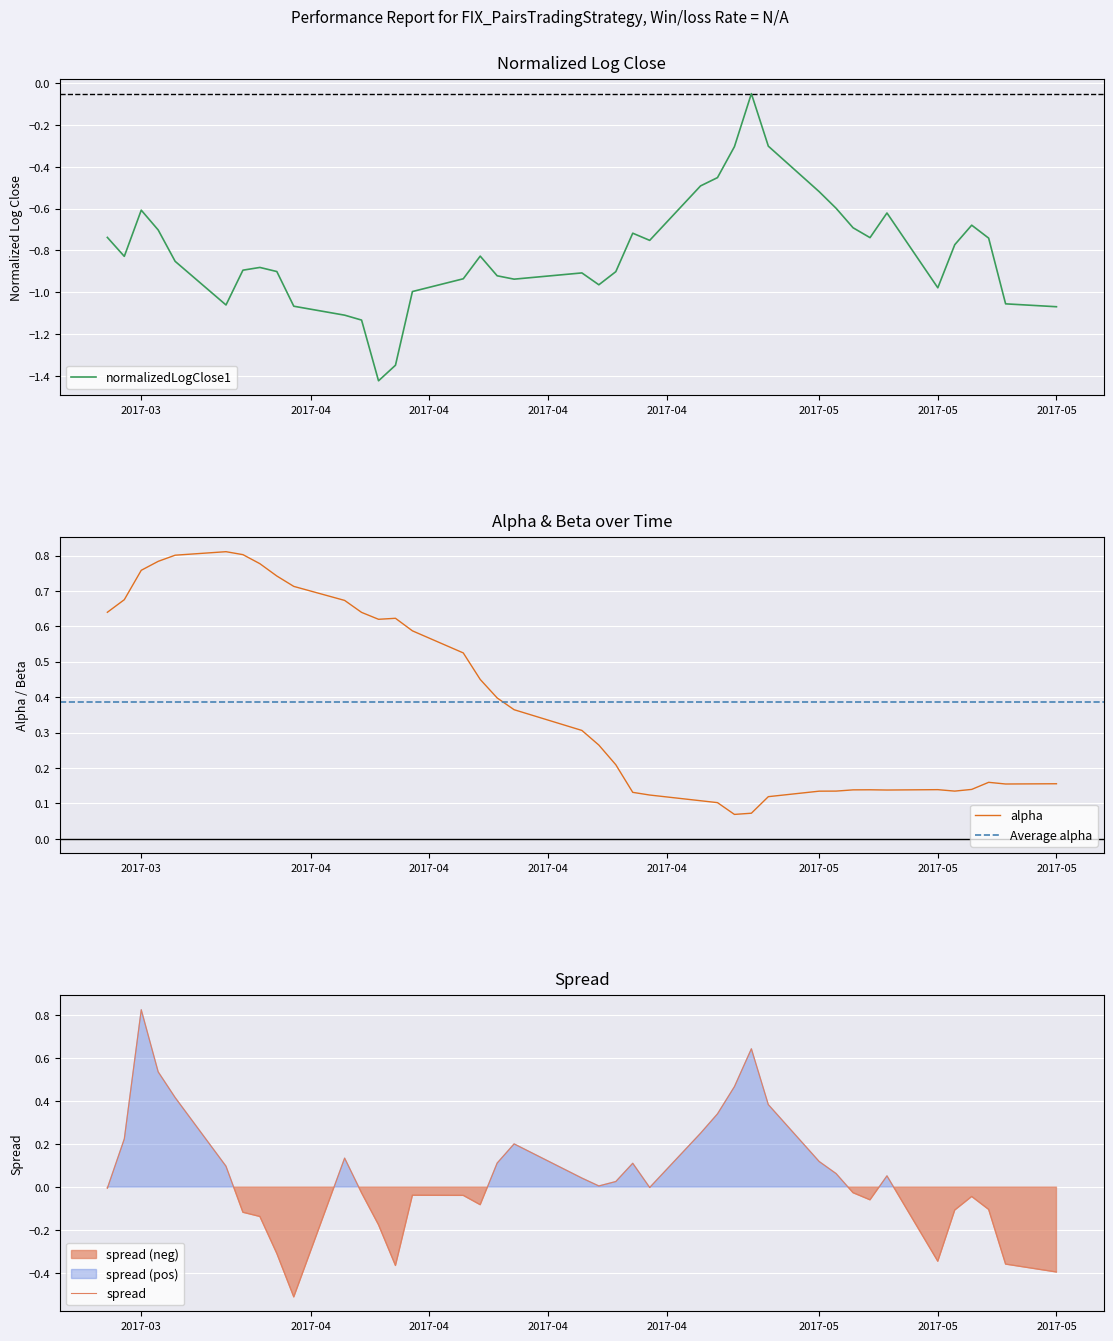

In alpha, how many points are higher than both neighbors (excluding endpoints)?

5